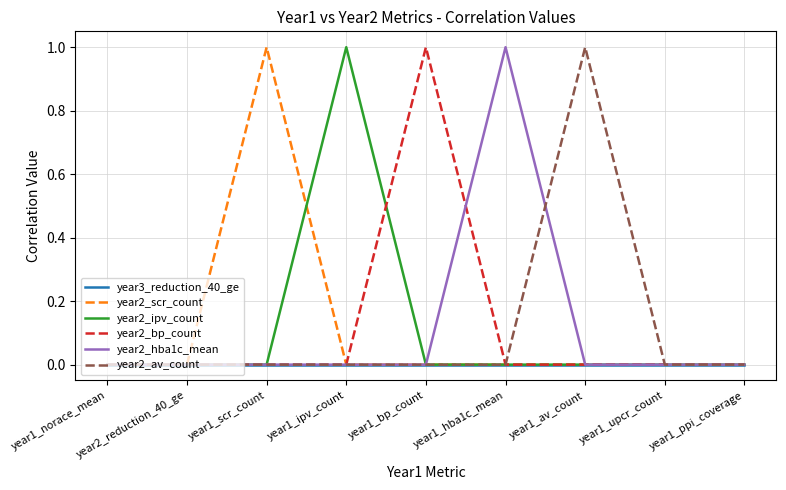

Is the value of year2_bp_count at year1_bp_count greater than the value of year2_av_count at year1_norace_mean?

Yes